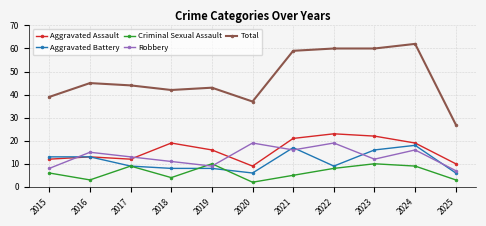

What is the sum of the Criminal Sexual Assault values at 2020 and 2017?

11